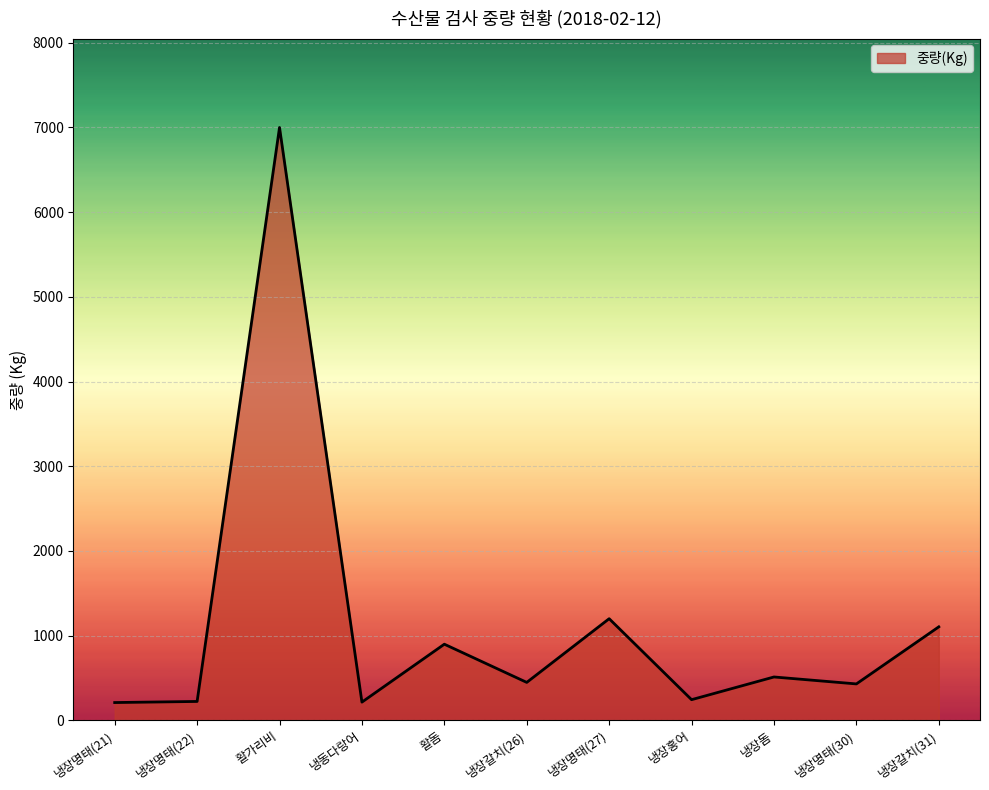

Count the number of data series in this chart.

1